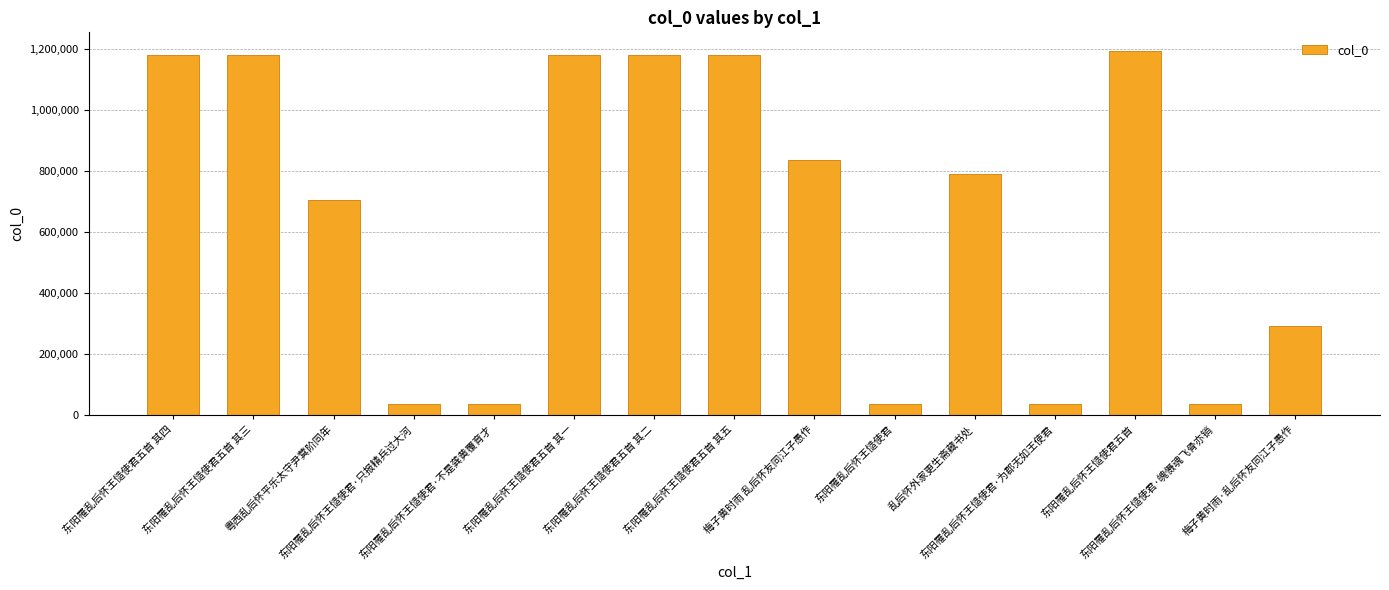

The value at 粤西乱后怀平乐太守尹蓂阶同年 is 1095118. True or false?

False